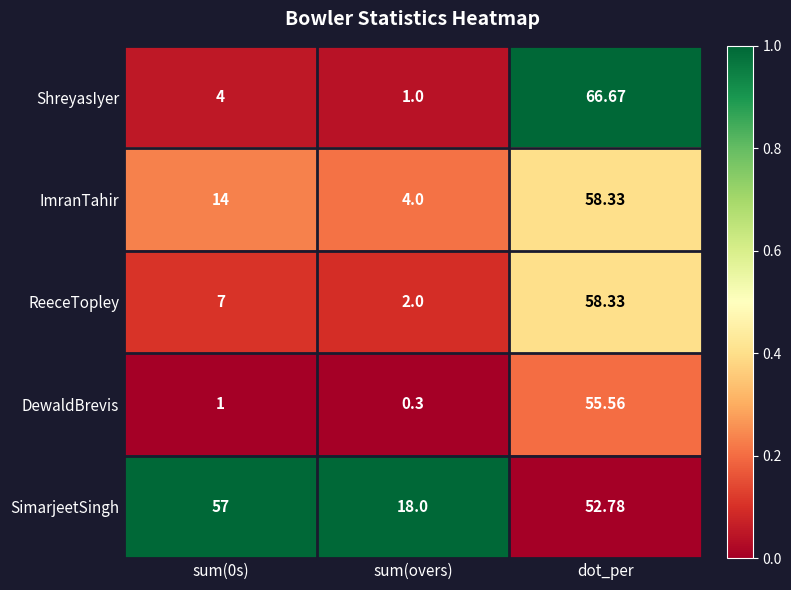

Rank the series at sum(overs) from lowest to highest value.

DewaldBrevis, ShreyasIyer, ReeceTopley, ImranTahir, SimarjeetSingh